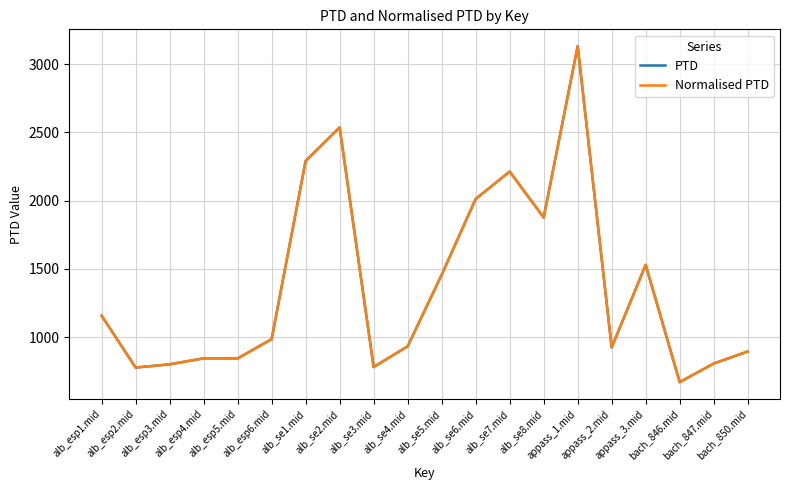

Is this an area chart (filled region under the line)?

No